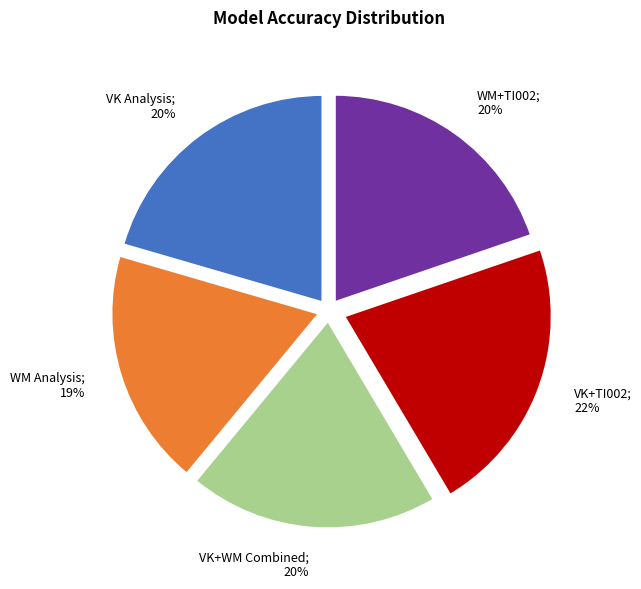

To the nearest percent, what is the average slice percentage?

20%